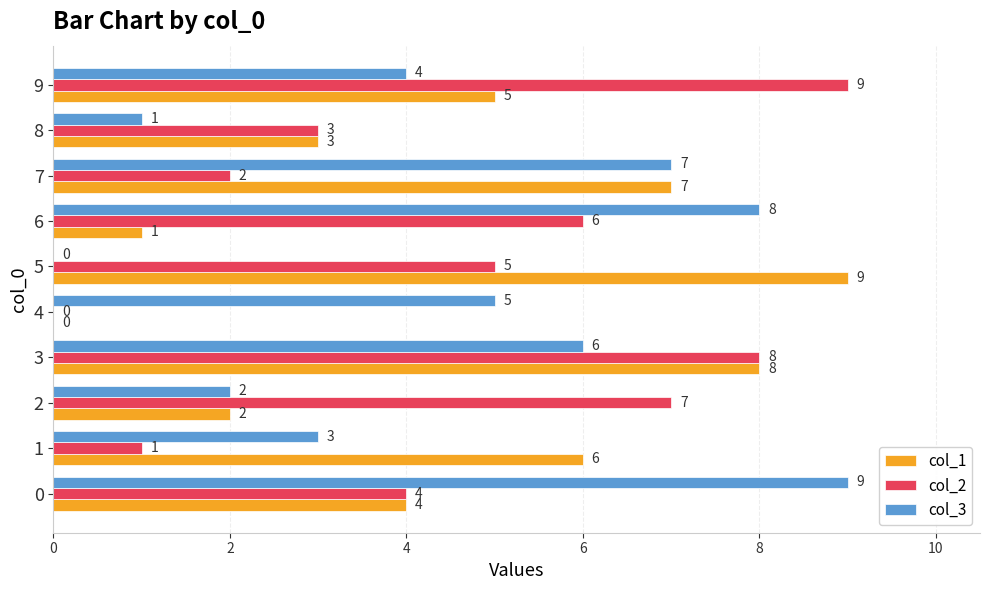

The col_3 series shows 4 at 9. True or false?

True